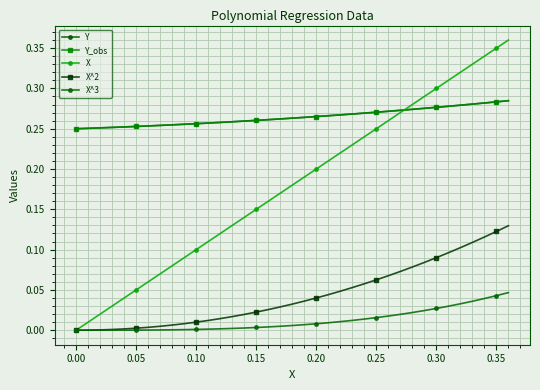

What is the maximum value shown in the chart?

0.4